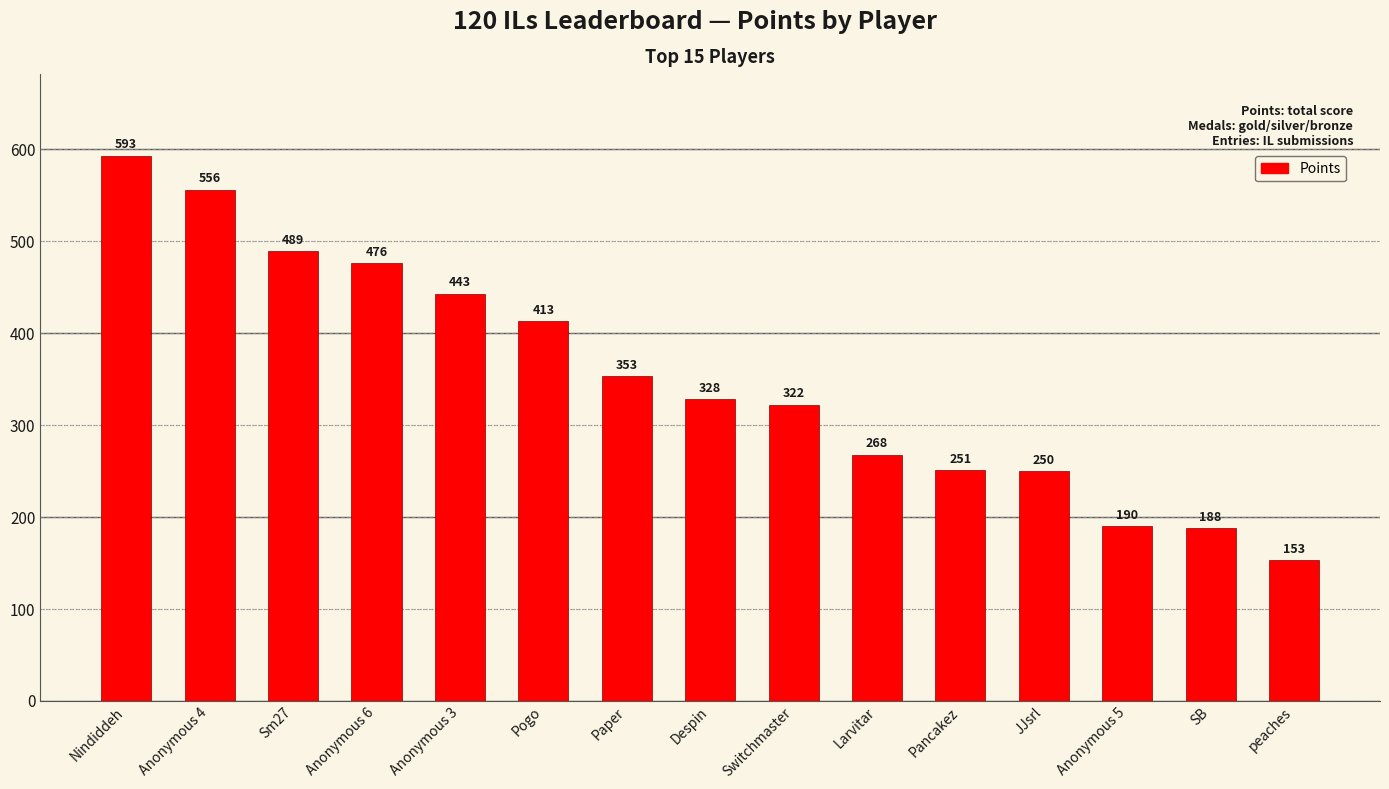

Are the bars horizontal?

No